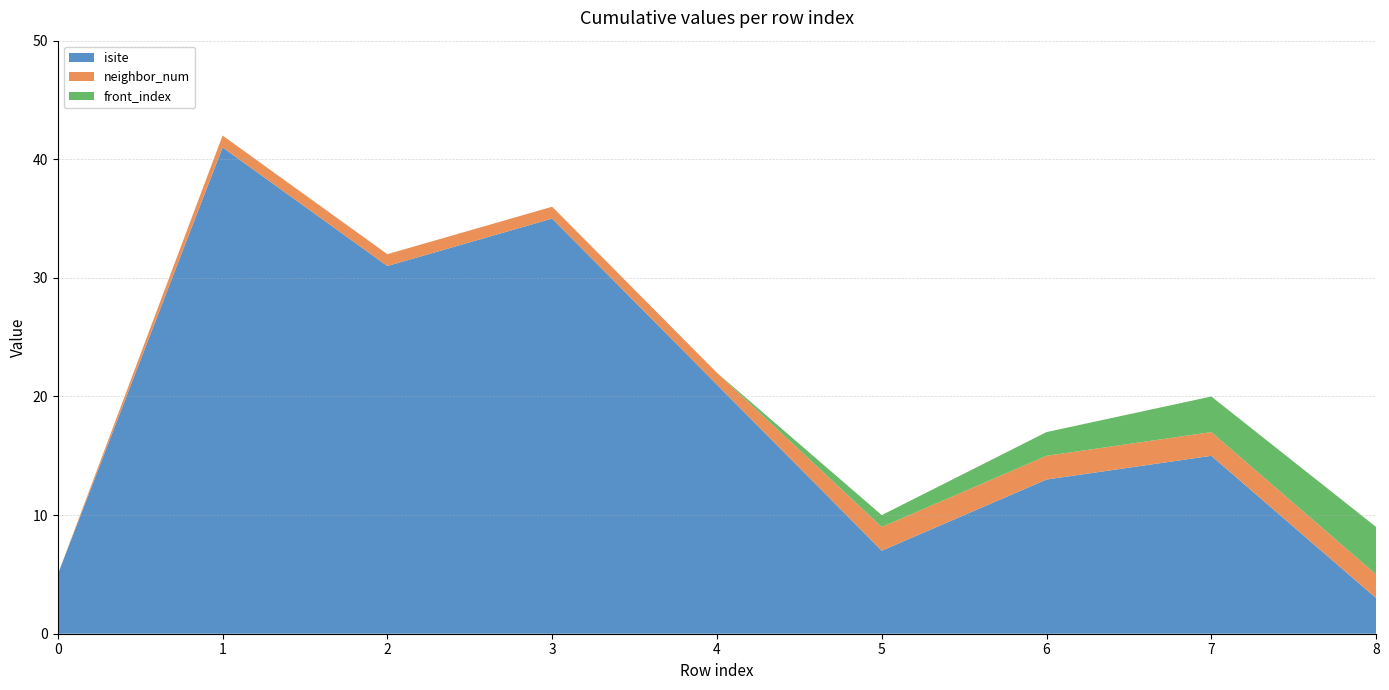

Reading left to right, transcribe all the data shown in this chart.

isite: 0=5	1=41	2=31	3=35	4=21	5=7	6=13	7=15	8=3
neighbor_num: 0=0	1=1	2=1	3=1	4=1	5=2	6=2	7=2	8=2
front_index: 0=0	1=0	2=0	3=0	4=0	5=1	6=2	7=3	8=4